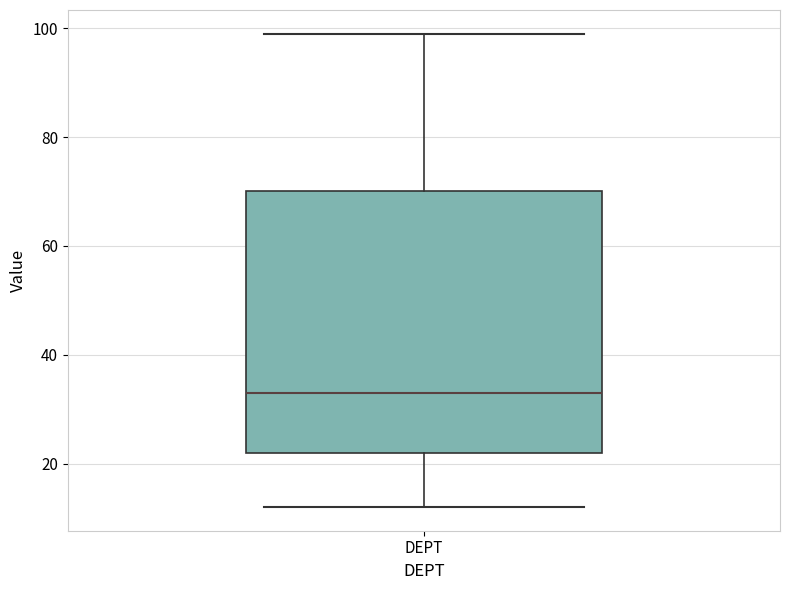

Read this box plot against the y-axis: the position of the median line, the range covered by the box, and the ends of both whiskers. The values are not printed on the chart, so give them approximately, as read against the axis.

median 34, box 22 to 70, whiskers 12 to 100